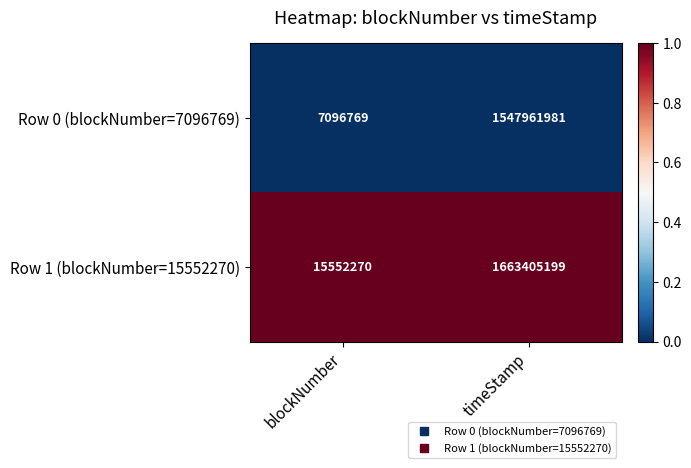

What is the difference between the Row 1 (blockNumber=15552270) values at timeStamp and blockNumber?

1647852929